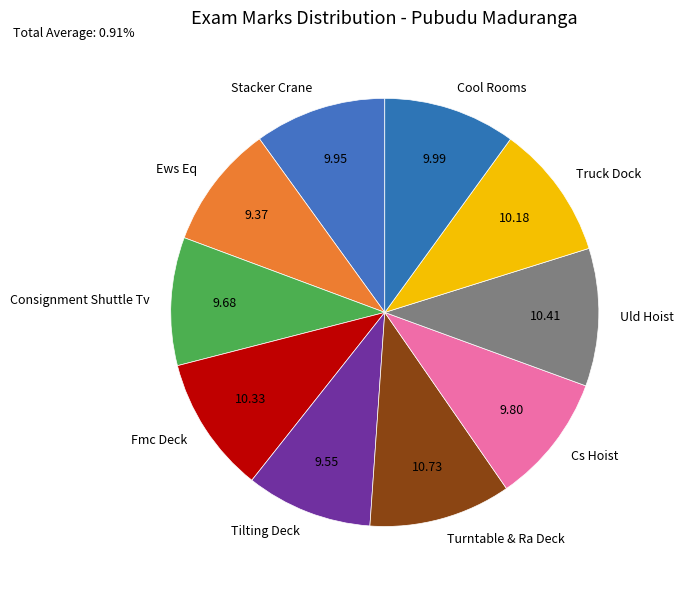

Does Truck Dock represent more than half of the total?

No